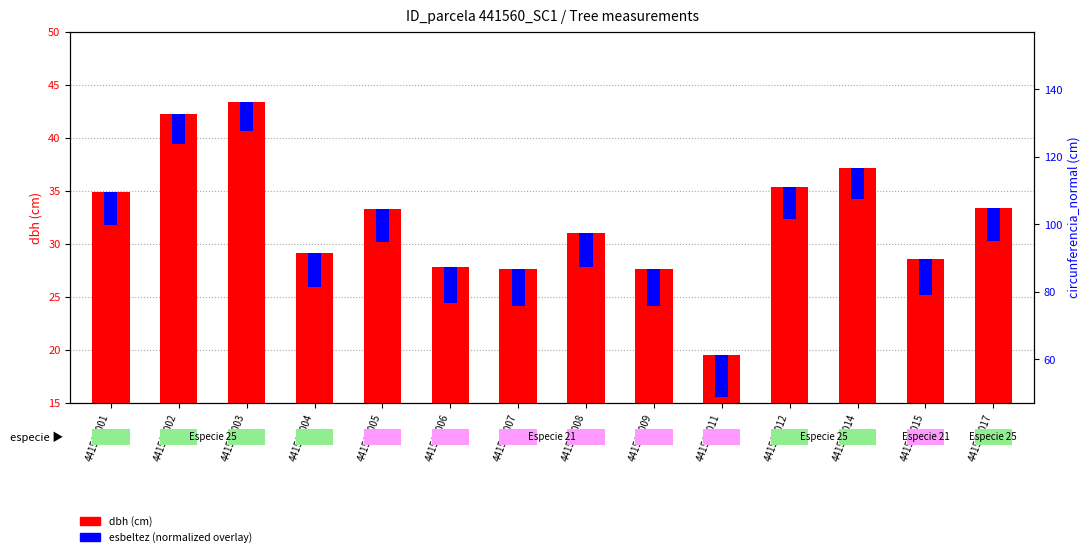

What is the value of the dbh (cm) bar at the 1st from the left?

34.8